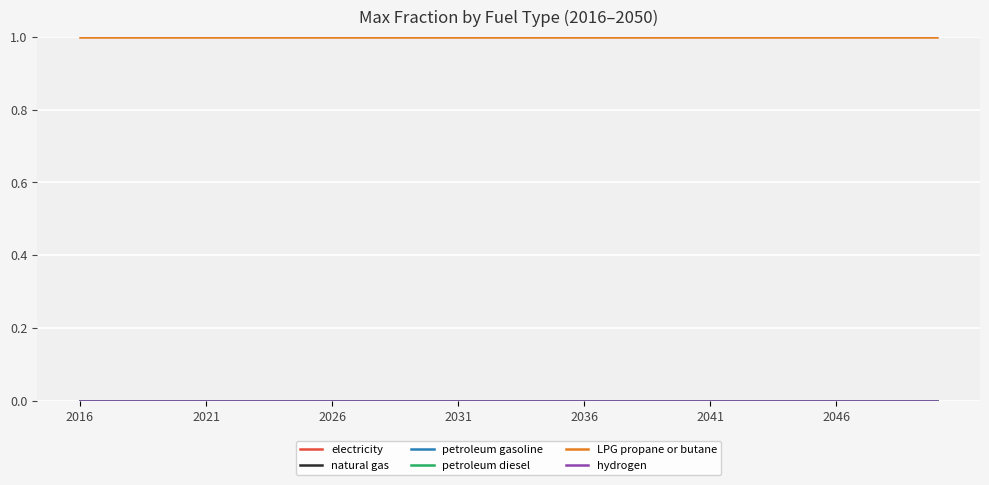

Rank the series by their maximum value, from lowest to highest.

electricity, natural gas, petroleum gasoline, petroleum diesel, hydrogen, LPG propane or butane